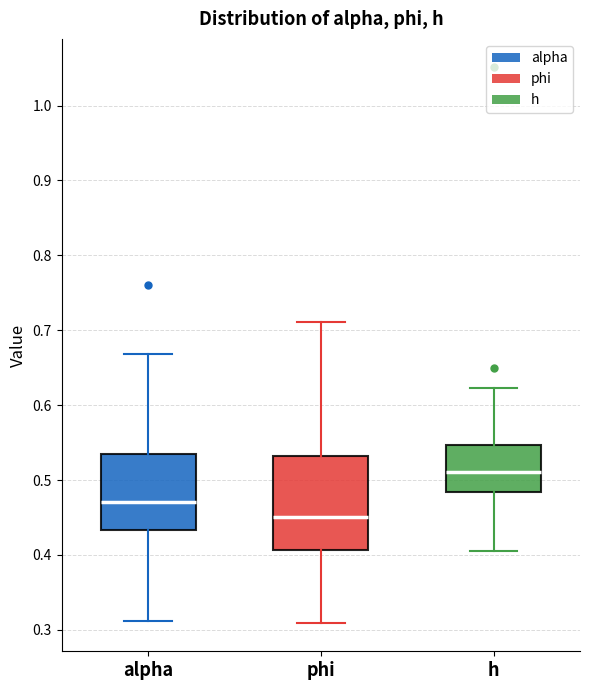

Reading left to right, read every box against the y-axis: the position of its median line, the range the box covers, and the ends of its whiskers. The values are not printed on the chart, so give them approximately, as read against the axis.

alpha: median 0.47, box 0.43 to 0.53, whiskers 0.31 to 0.67
phi: median 0.45, box 0.41 to 0.53, whiskers 0.31 to 0.71
h: median 0.51, box 0.48 to 0.55, whiskers 0.41 to 0.62